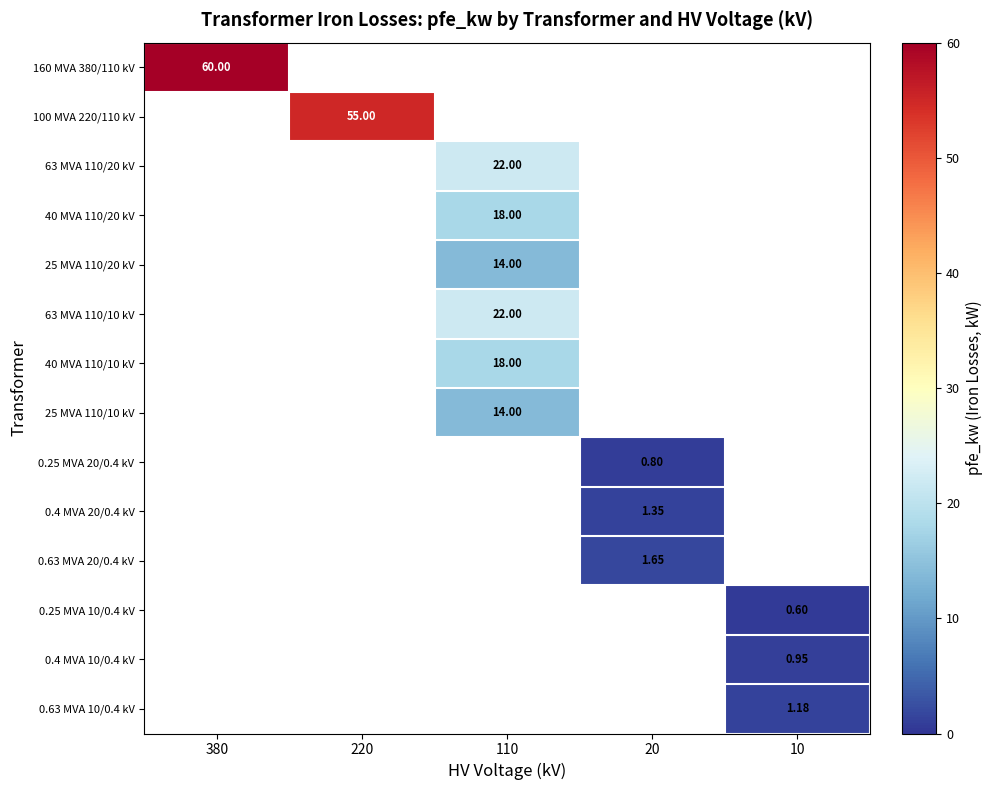

Is the value of 0.25 MVA 10/0.4 kV at 220 greater than the value of 160 MVA 380/110 kV at 380?

No